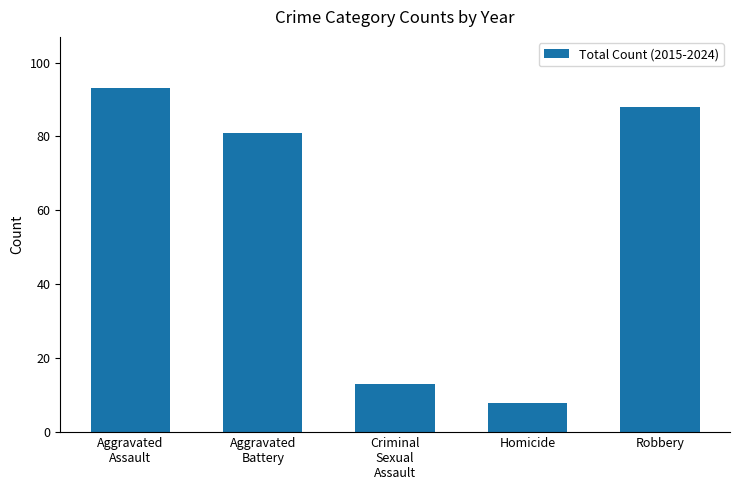

At which category does the chart reach its minimum across all series?

Homicide